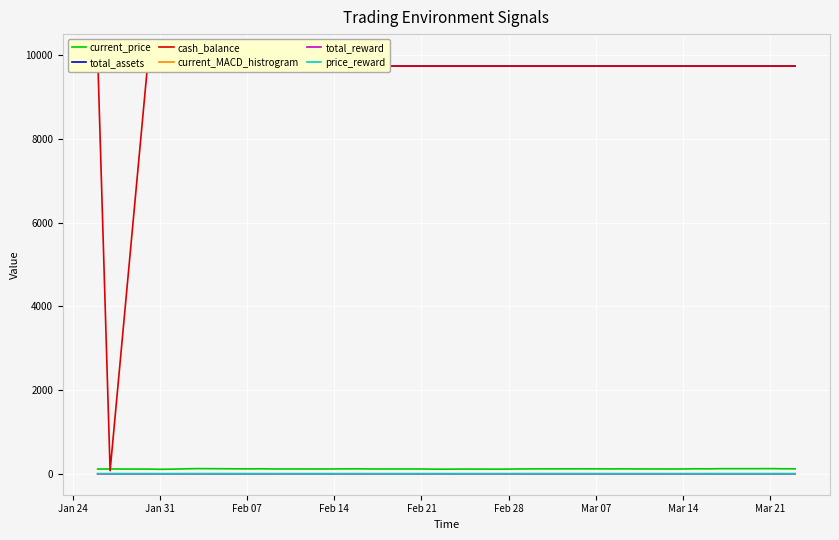

How many interior local peaks does the current_MACD_histrogram series have?

8